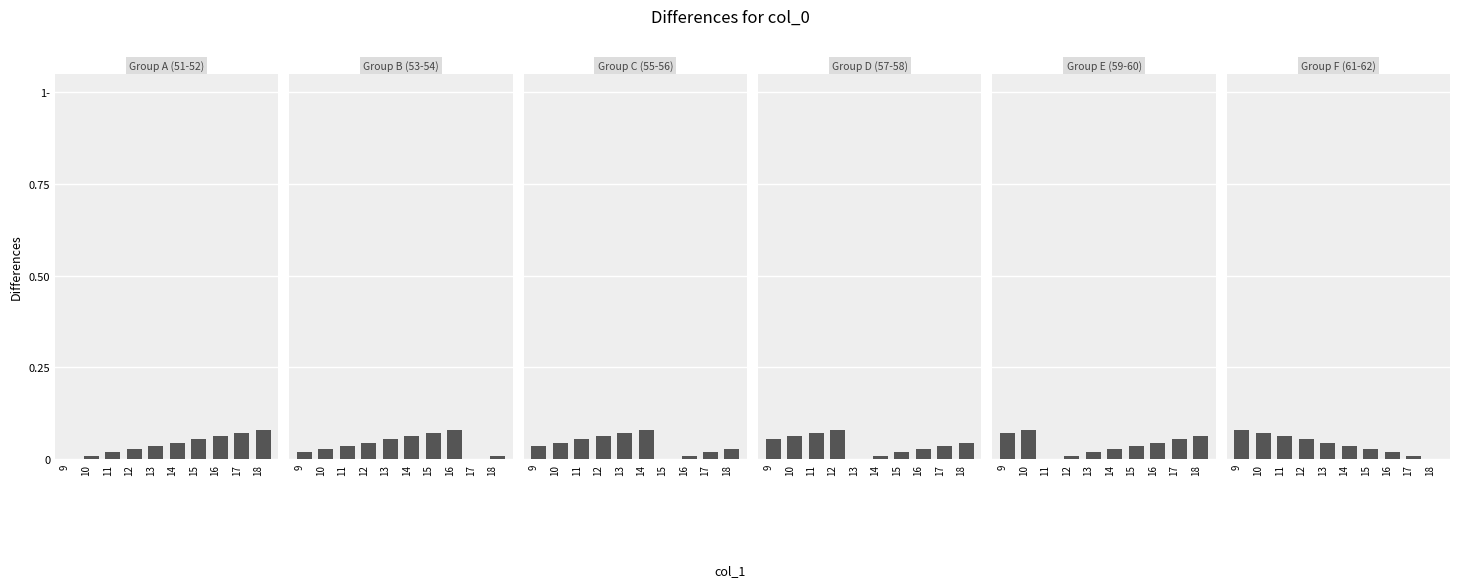

Reading right to left, what are all the values shown in this chart?

Group A (51-52): 0.1	0.1	0.1	0.1	0.0	0.0	0.0	0.0	0.0	0.0
Group B (53-54): 0.0	0.0	0.1	0.1	0.1	0.1	0.0	0.0	0.0	0.0
Group C (55-56): 0.0	0.0	0.0	0.0	0.1	0.1	0.1	0.1	0.0	0.0
Group D (57-58): 0.0	0.0	0.0	0.0	0.0	0.0	0.1	0.1	0.1	0.1
Group E (59-60): 0.1	0.1	0.0	0.0	0.0	0.0	0.0	0.0	0.1	0.1
Group F (61-62): 0.0	0.0	0.0	0.0	0.0	0.0	0.1	0.1	0.1	0.1